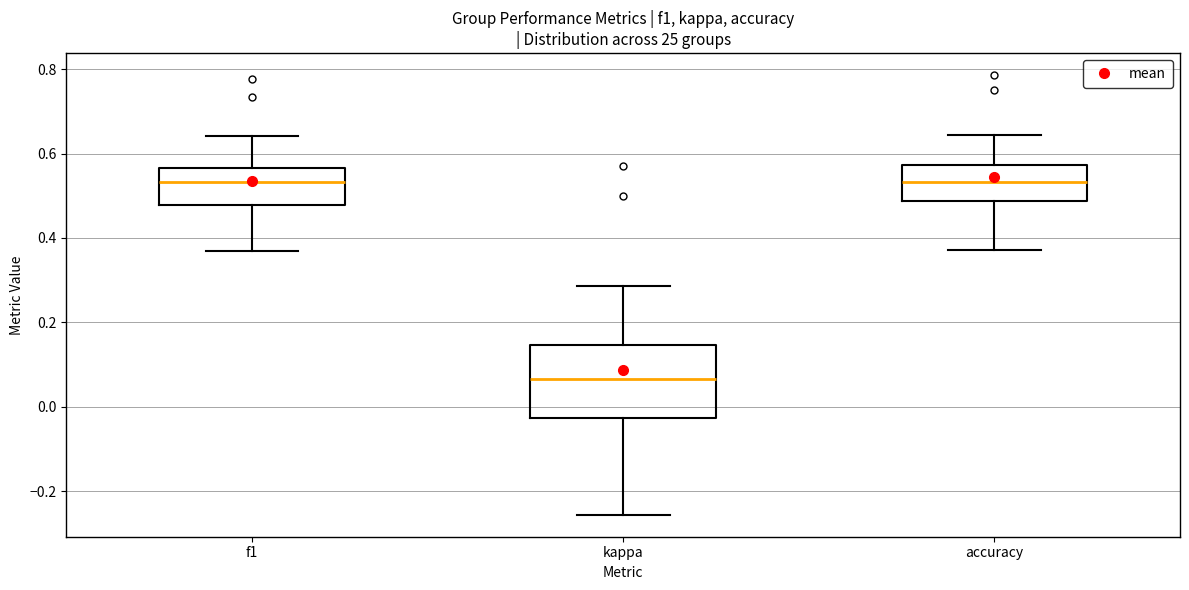

Reading left to right, transcribe this box plot: for each box, give where its median line is, the range the box spans, and where its two whiskers end, as read against the y-axis. The values are not printed on the chart, so give them approximately, as read against the axis.

f1: median 0.54, box 0.48 to 0.56, whiskers 0.36 to 0.64
kappa: median 0.06, box -0.02 to 0.14, whiskers -0.26 to 0.28
accuracy: median 0.54, box 0.48 to 0.58, whiskers 0.38 to 0.64